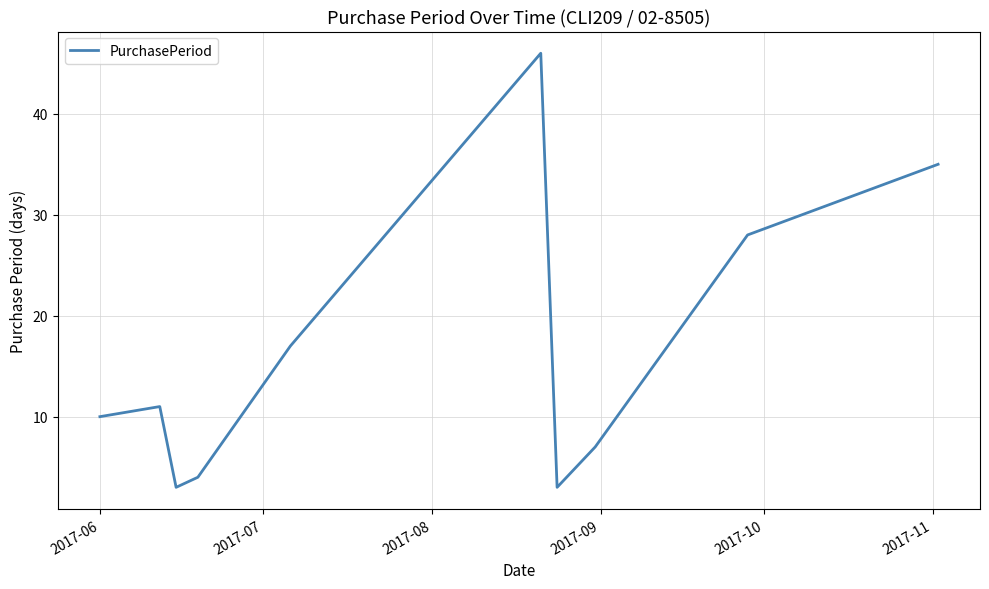

What is the greatest value displayed?

46